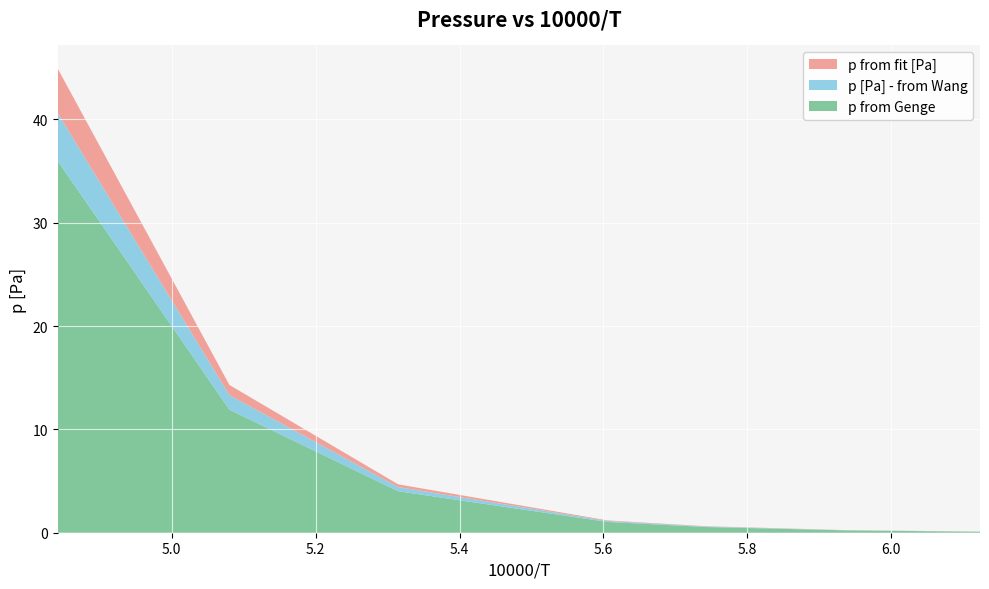

Reading left to right, what are all the values shown in this chart?

p [Pa] - from Wang: 4.841527273=4.6	5.080115825=1.4	5.314674747=0.4	5.605842424=0.1	5.74333468=0.0	5.937446465=0.0	6.123466667=0.0
p from fit [Pa]: 4.841527273=4.3	5.080115825=1.0	5.314674747=0.3	5.605842424=0.1	5.74333468=0.0	5.937446465=0.0	6.123466667=0.0
p from Genge: 4.841527273=36.0	5.080115825=11.9	5.314674747=4.0	5.605842424=1.0	5.74333468=0.6	5.937446465=0.2	6.123466667=0.1